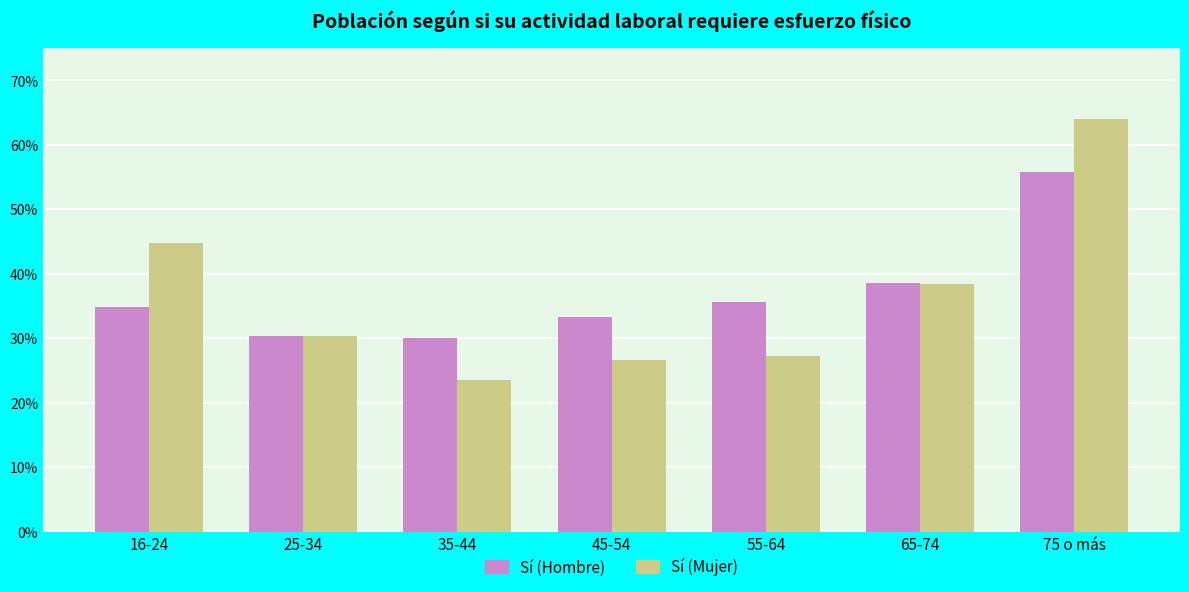

Read the Sí (Mujer) value at 75 o más.

0.6